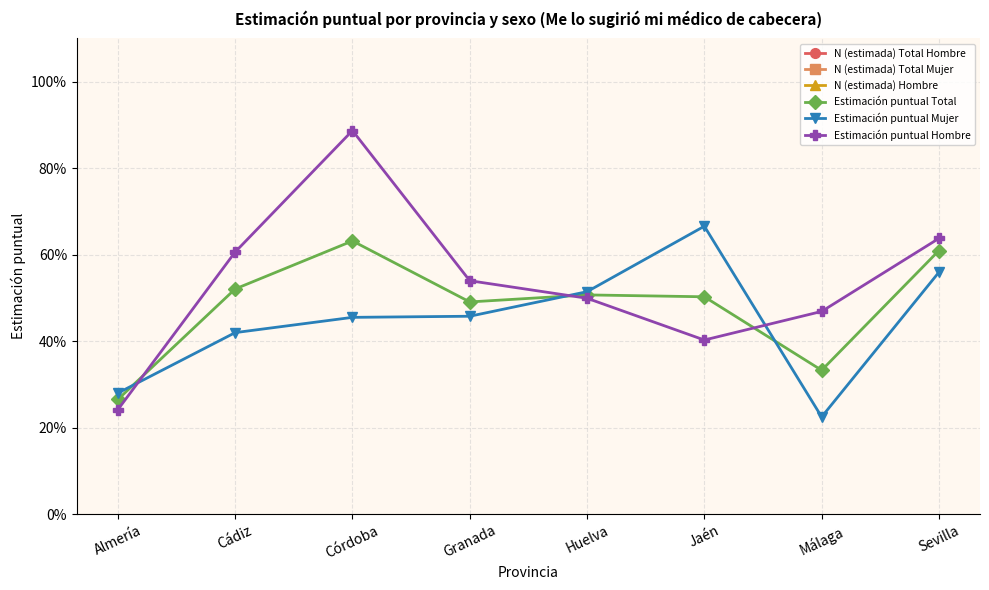

What is the label of the 2nd point from the left?

Cádiz